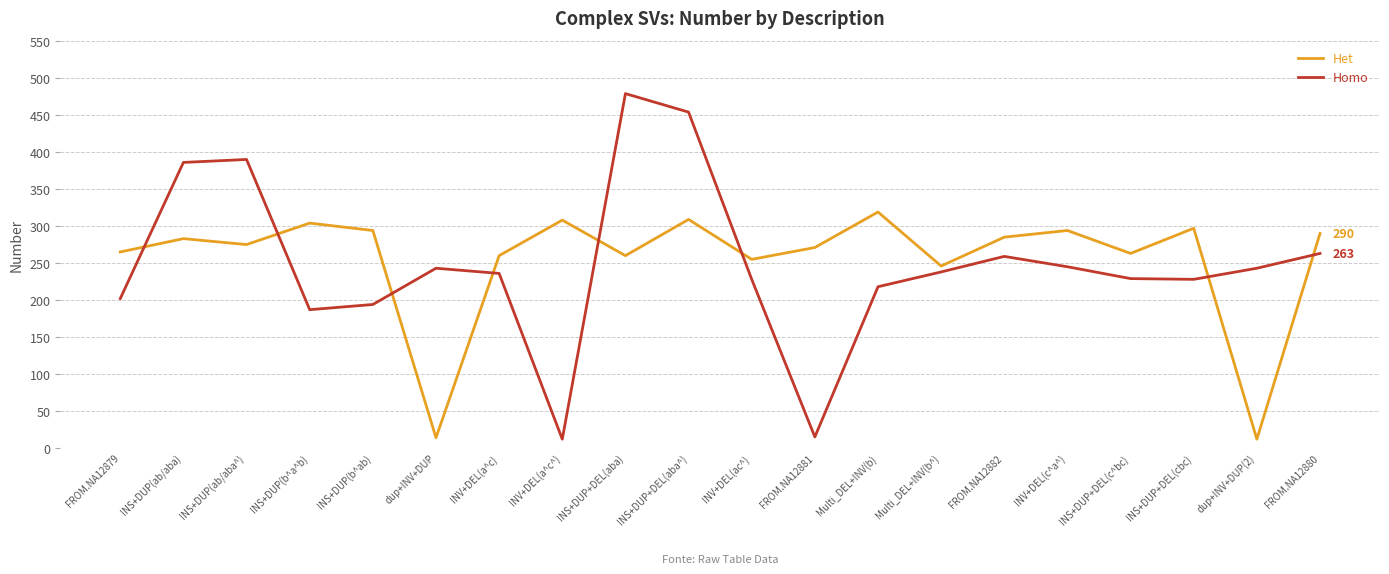

What position from the left is INS+DUP+DEL(c^bc)?

17